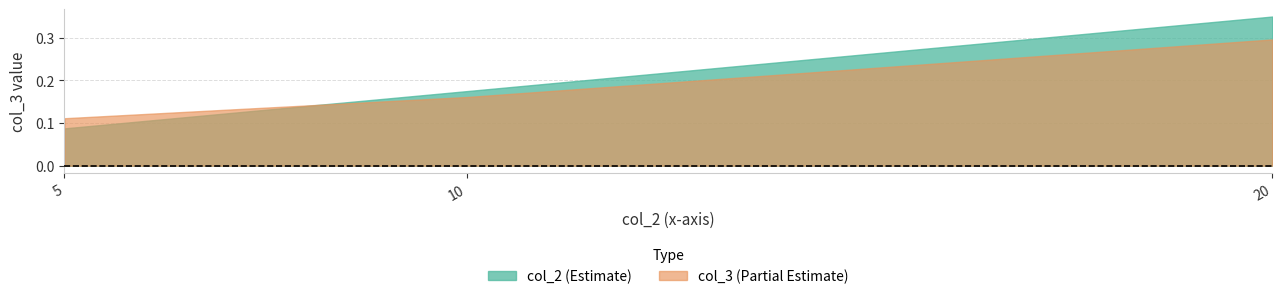

How many series are shown in this chart?

2